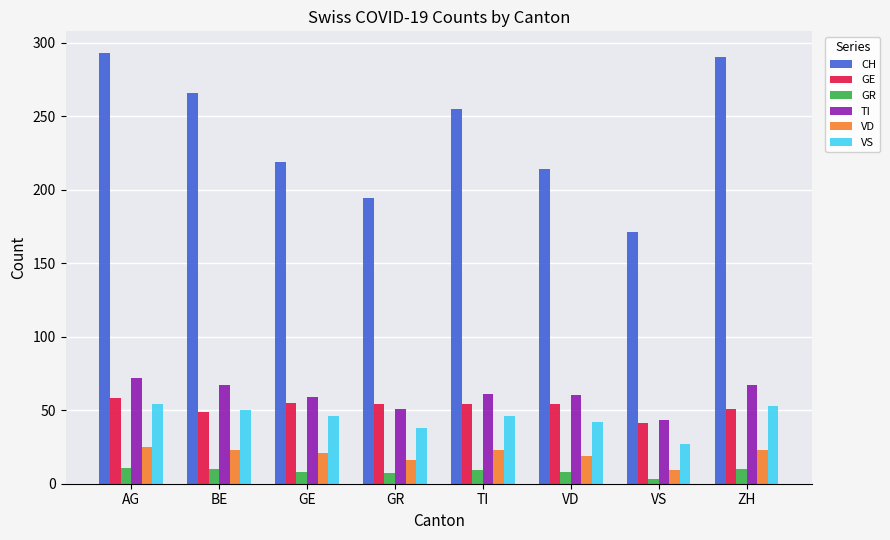

What are all the series names shown in the legend?

CH, GE, GR, TI, VD, VS